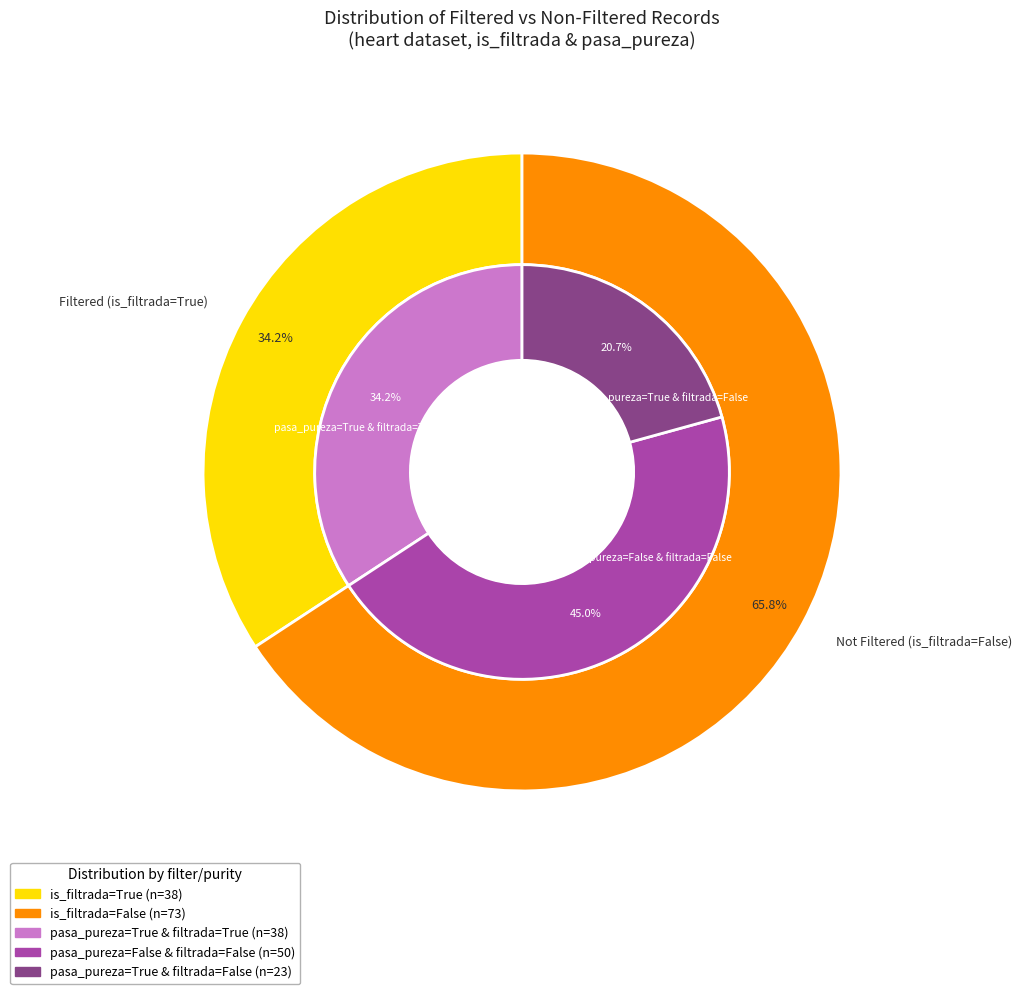

What is the ratio of the value at is_filtrada_False to the value at is_filtrada_True?

1.9